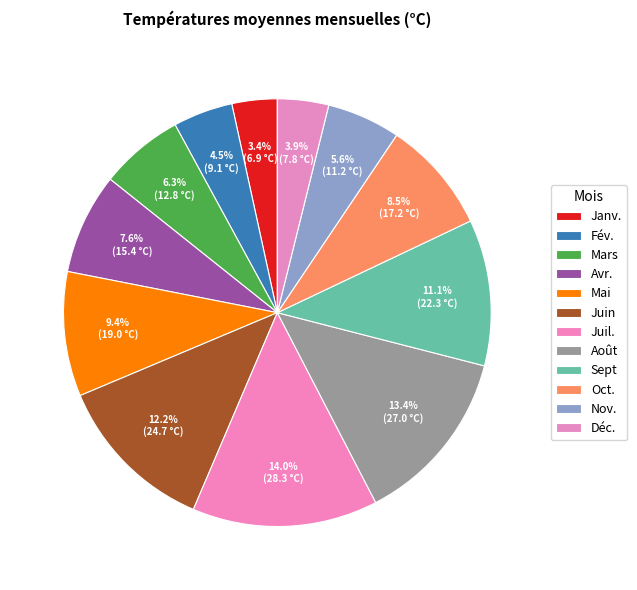

How many slices are in this pie chart?

12